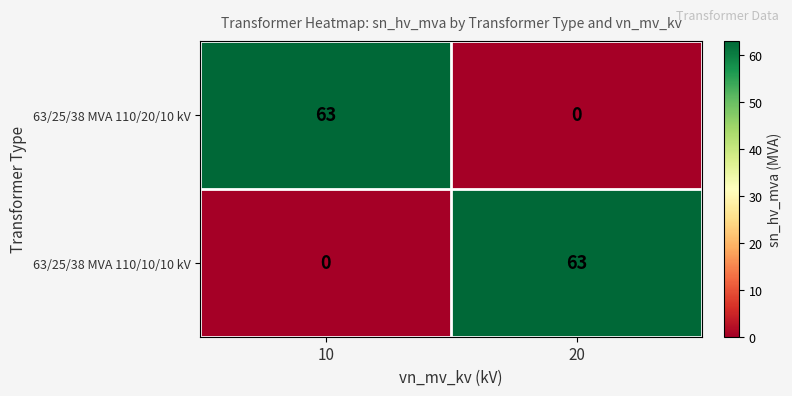

Is the value of 63/25/38 MVA 110/20/10 kV at 20 greater than the value of 63/25/38 MVA 110/10/10 kV at 20?

No